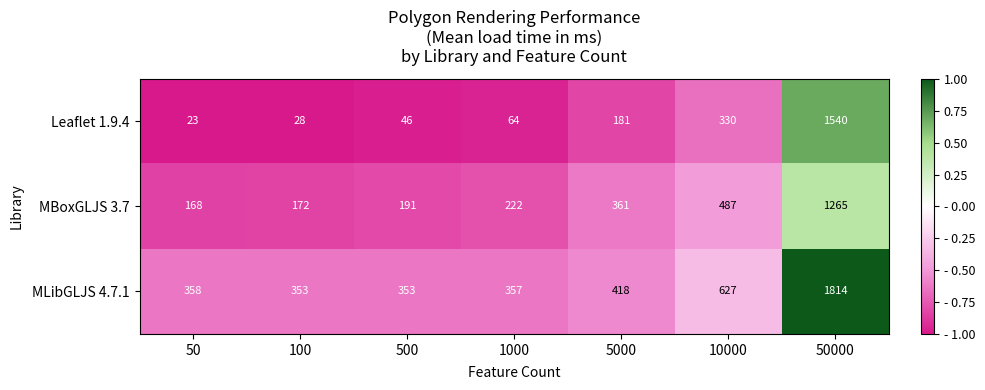

List the series in order of their peak value, highest first.

MLibGLJS 4.7.1, Leaflet 1.9.4, MBoxGLJS 3.7